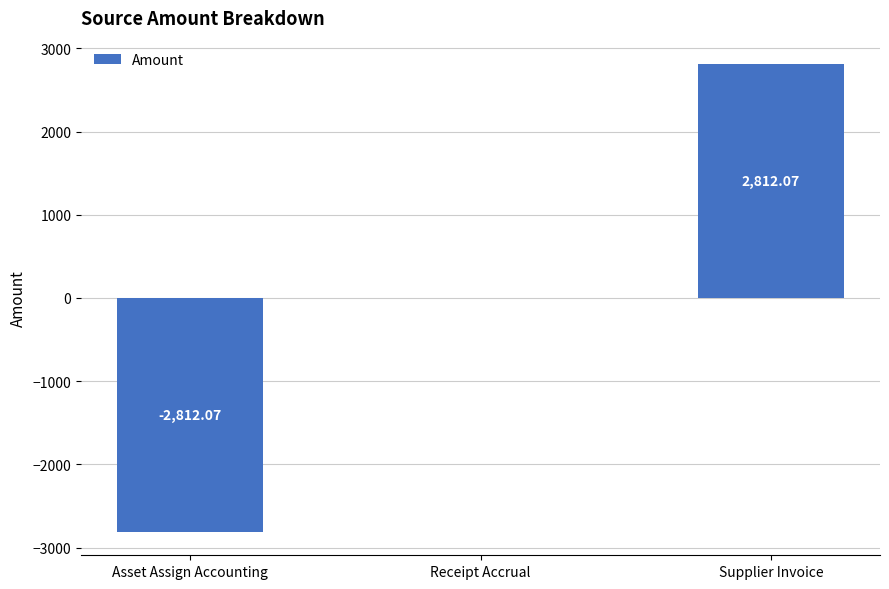

Between Supplier Invoice and Asset Assign Accounting, which is larger?

Supplier Invoice